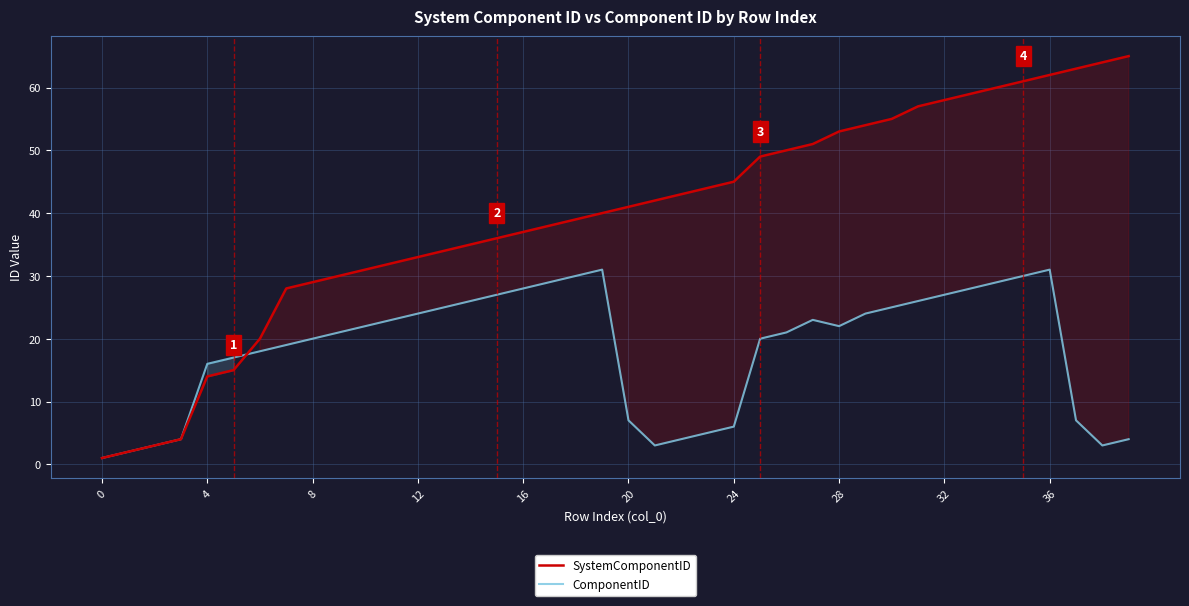

Is the value of ComponentID at 28 greater than the value of SystemComponentID at 0?

Yes